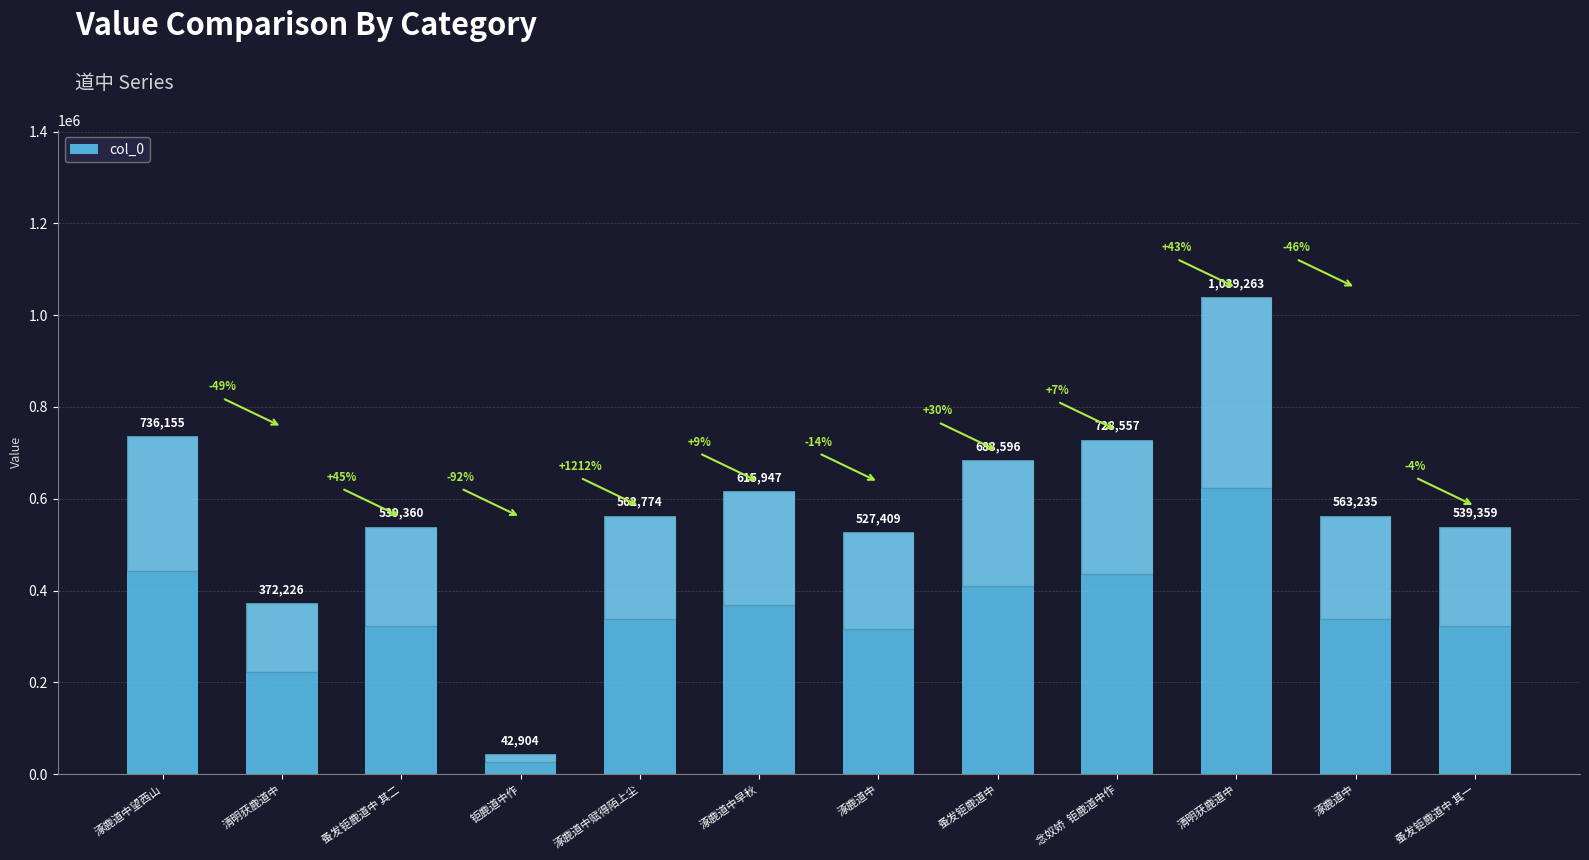

List the labels in order of value, smallest first.

钜鹿道中作, 清明获鹿道中, 涿鹿道中, 蚤发钜鹿道中 其一, 蚤发钜鹿道中 其二, 涿鹿道中赋得陌上尘, 涿鹿道中, 涿鹿道中早秋, 蚤发钜鹿道中, 念奴娇  钜鹿道中作, 涿鹿道中望西山, 清明获鹿道中